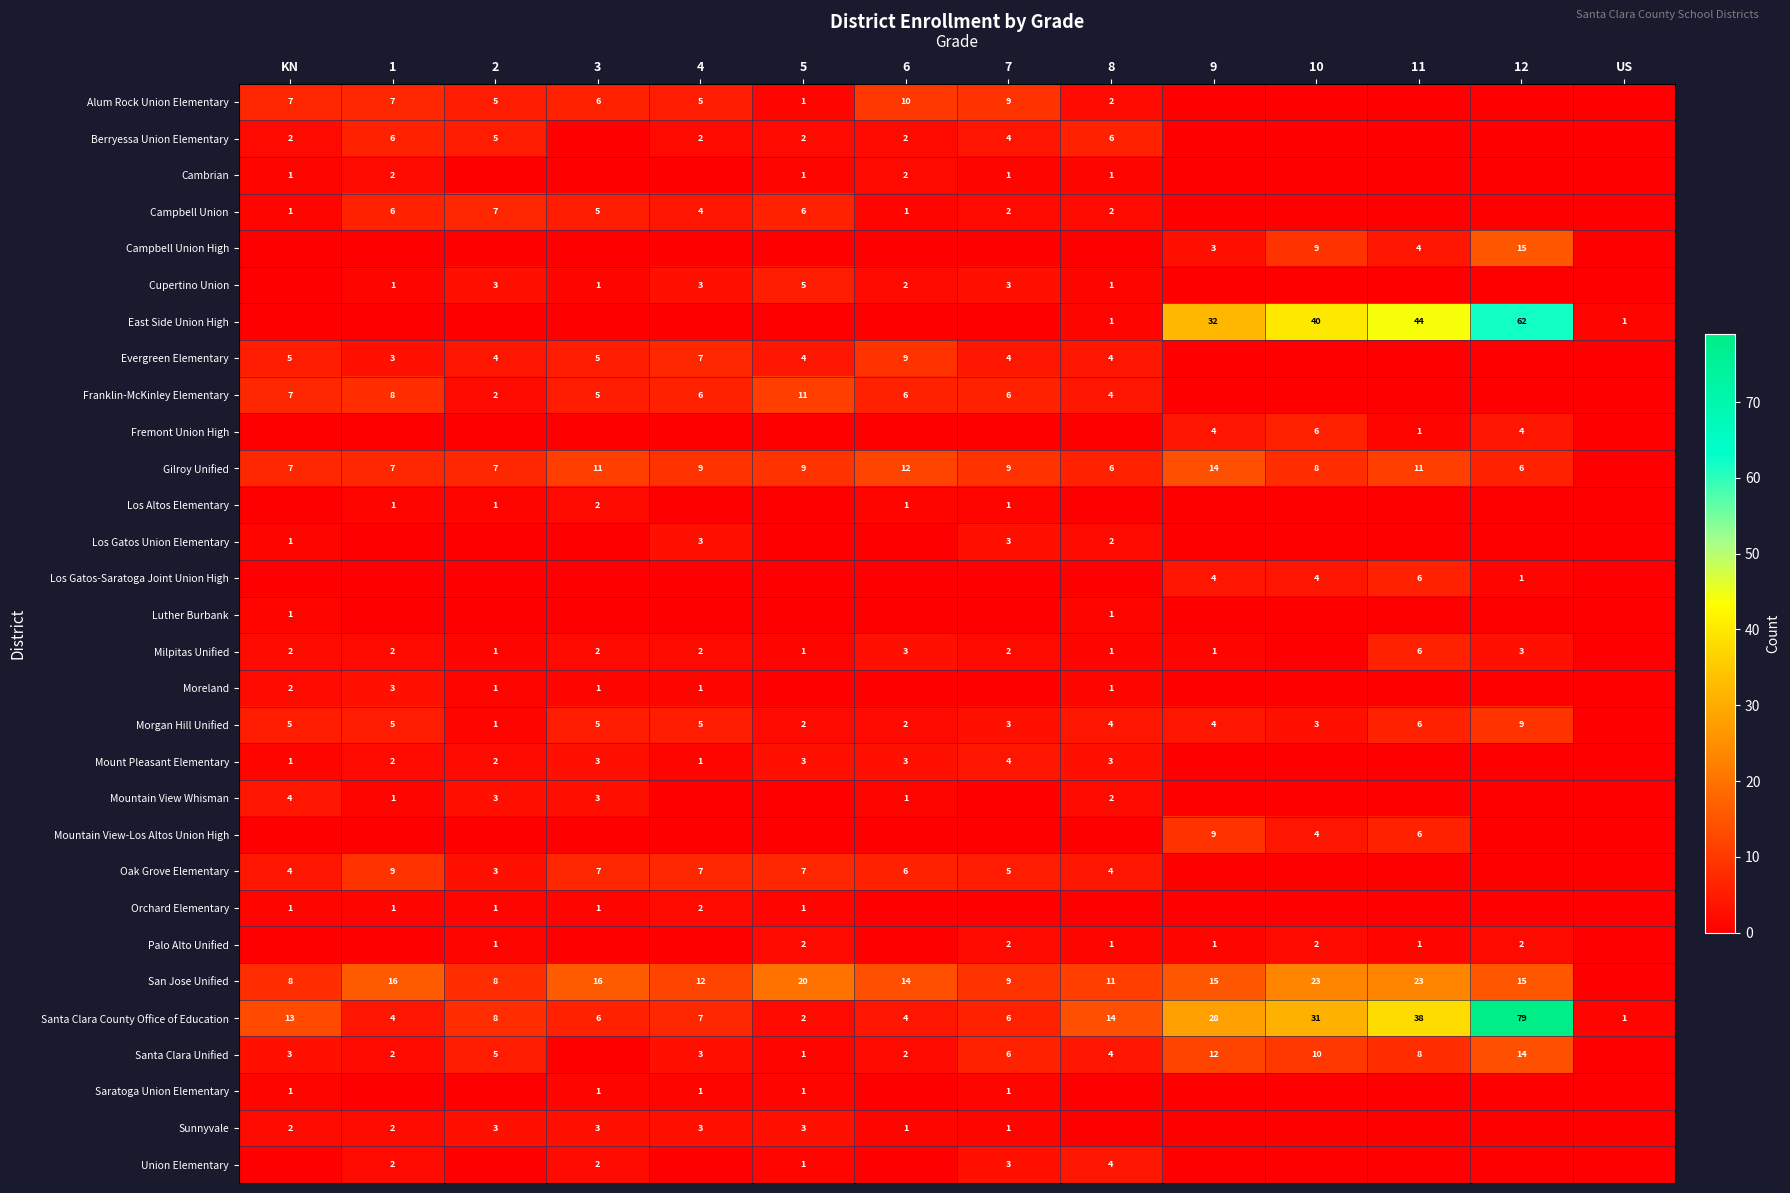

True or false: Milpitas Unified has a value of 3 at KN.

False